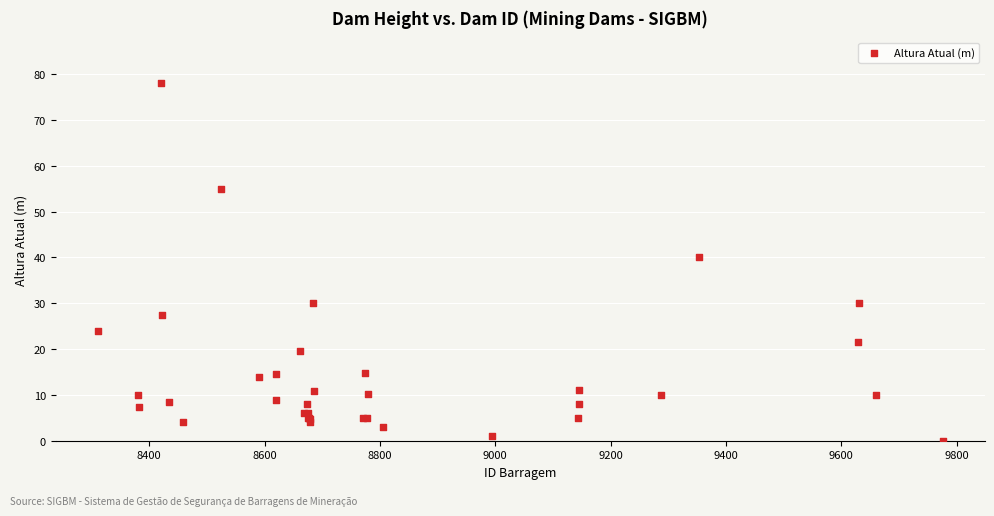

What Y value in the scatter plot is closest to 39?

40.0